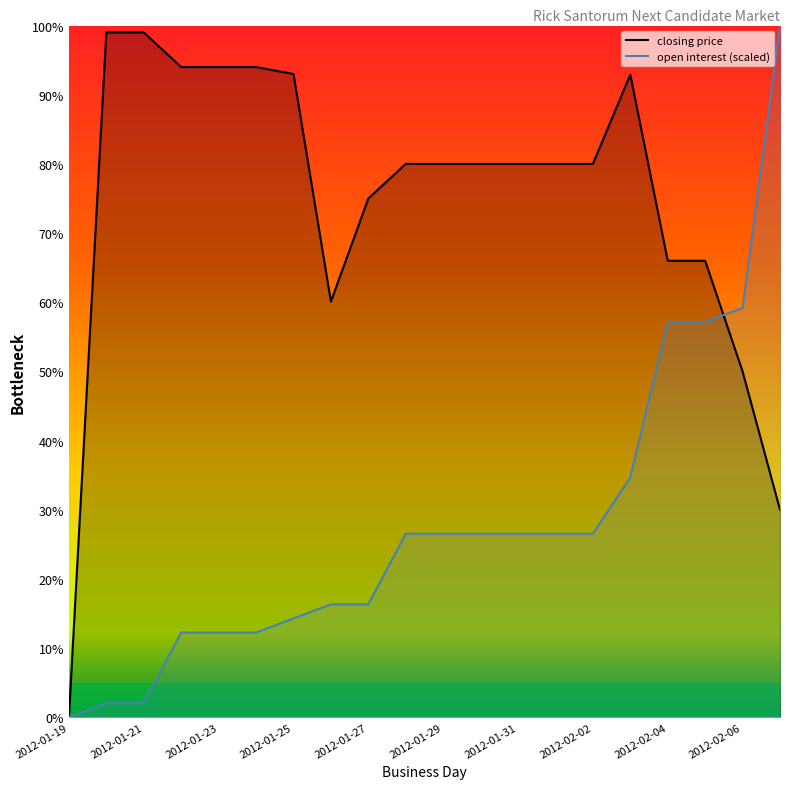

Rank the series by their average value, from highest to lowest.

closing price, open interest (scaled)